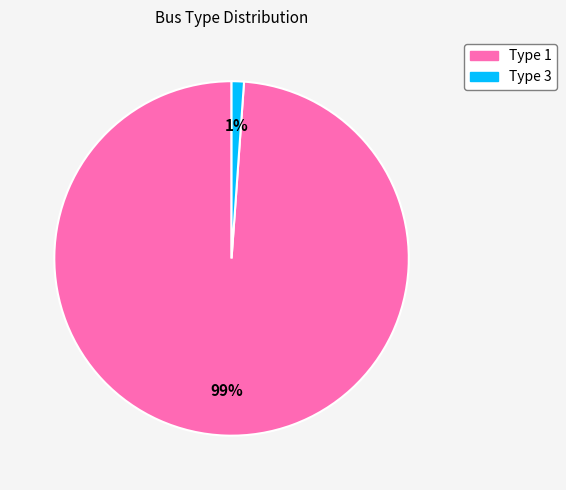

To the nearest percent, what portion does Type 3 represent?

1%